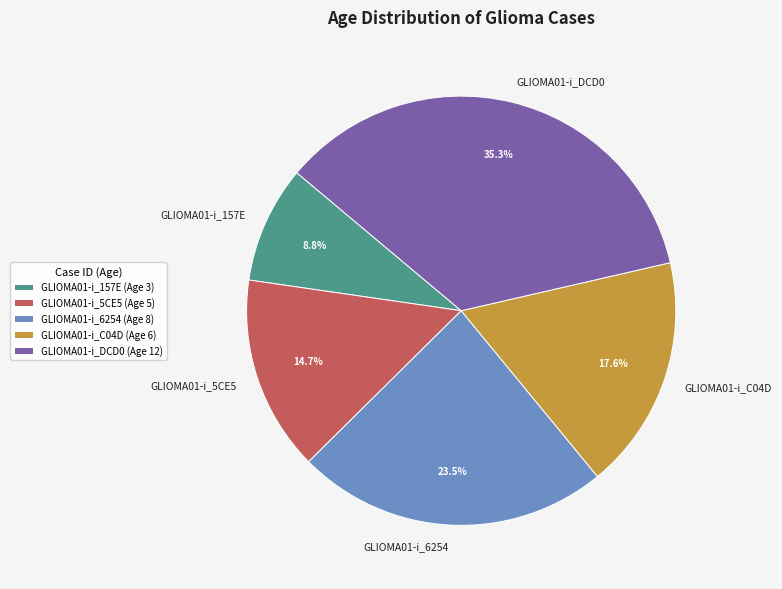

To the nearest percent, what portion does GLIOMA01-i_157E represent?

9%